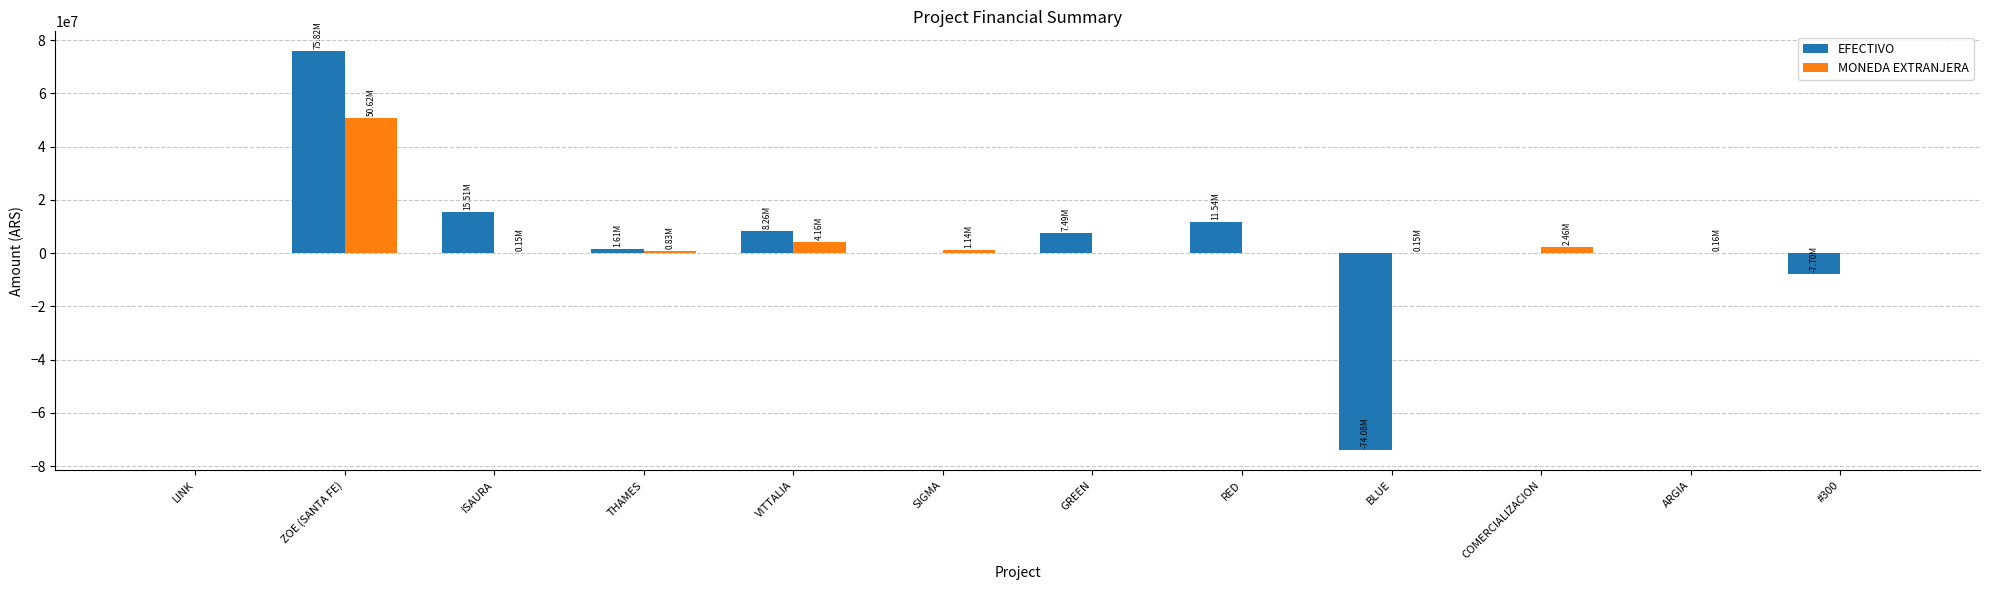

What is the sum of all MONEDA EXTRANJERA values?

59697229.0